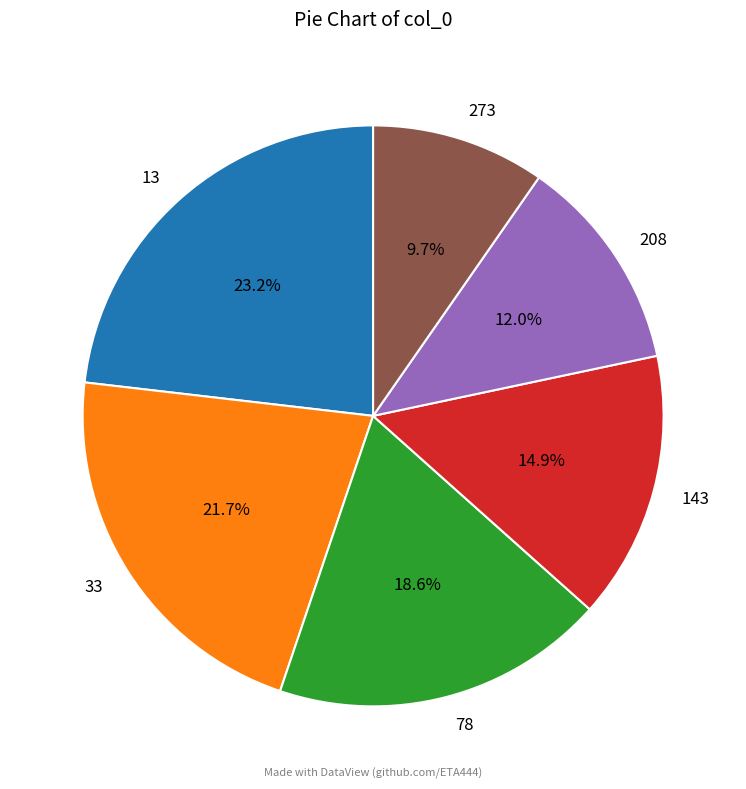

How many slices are in this pie chart?

6